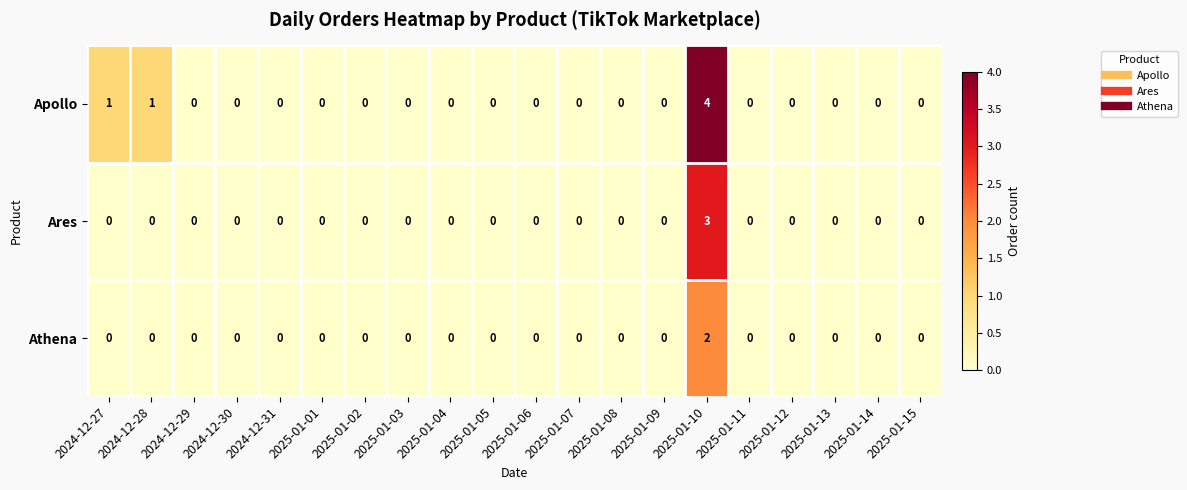

The value of Ares at 2025-01-02 is -2. True or false?

False